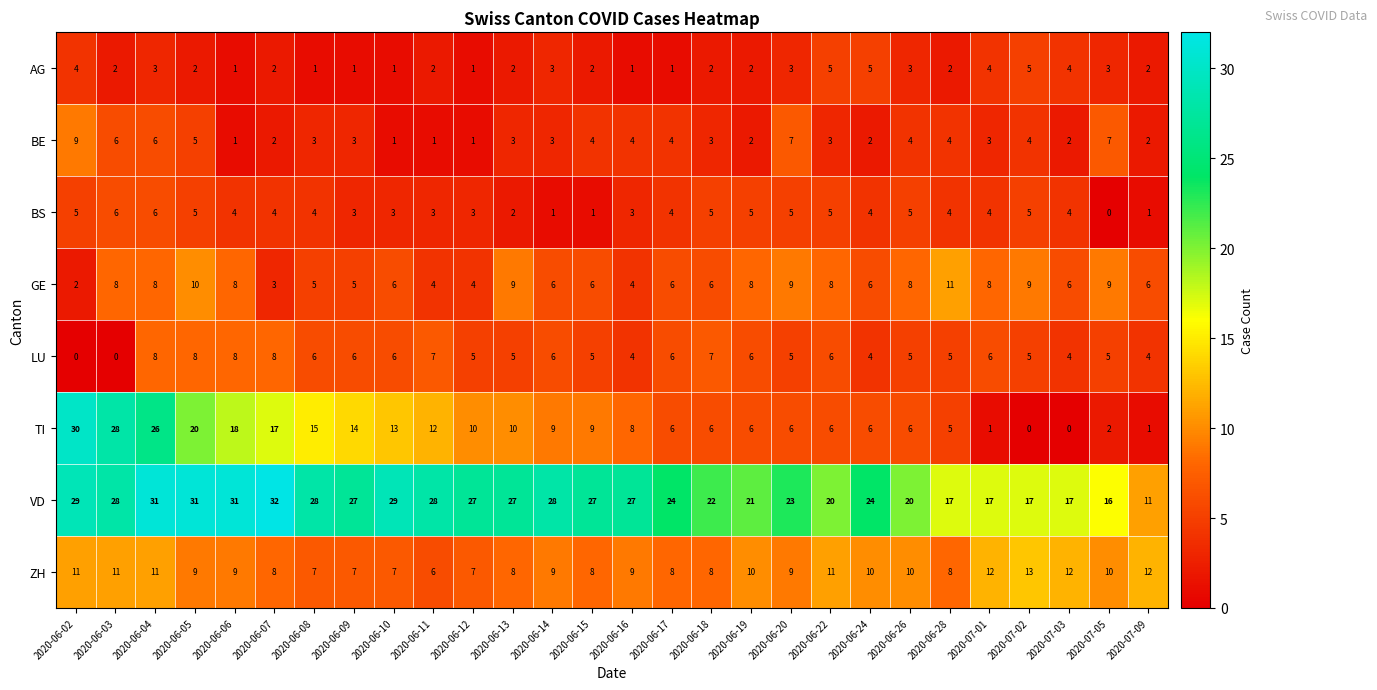

True or false: LU has a value of 5 at 2020-06-26.

True